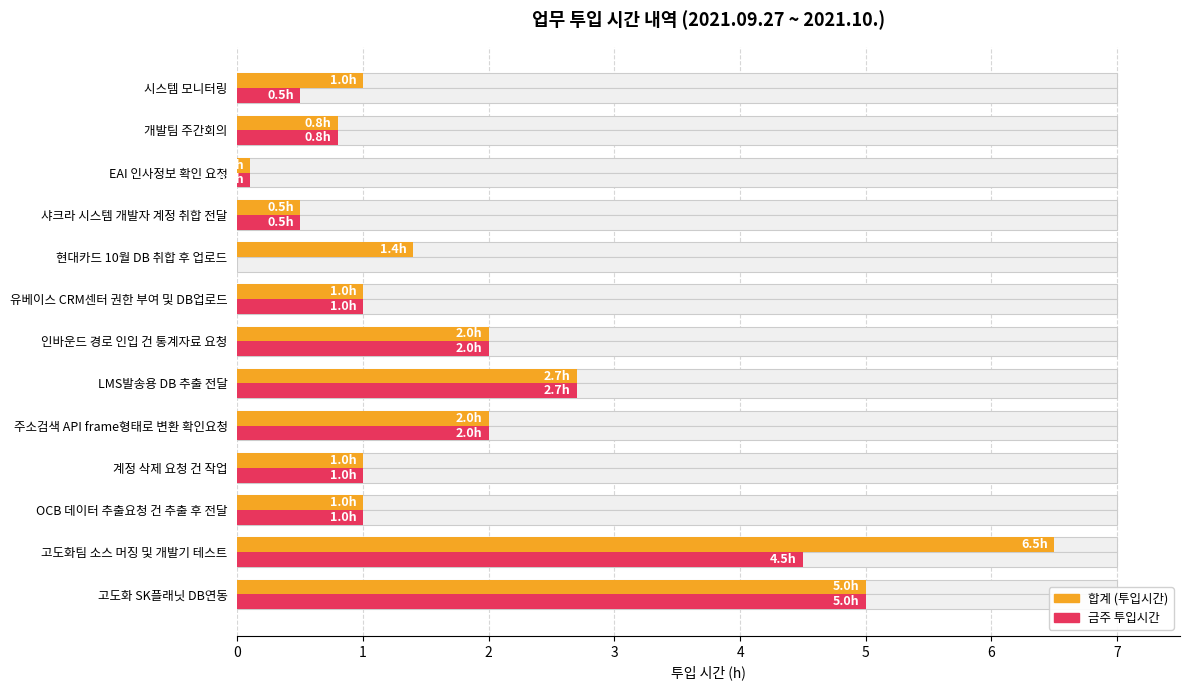

How many values in the 금주 투입시간 series are below 1?

5